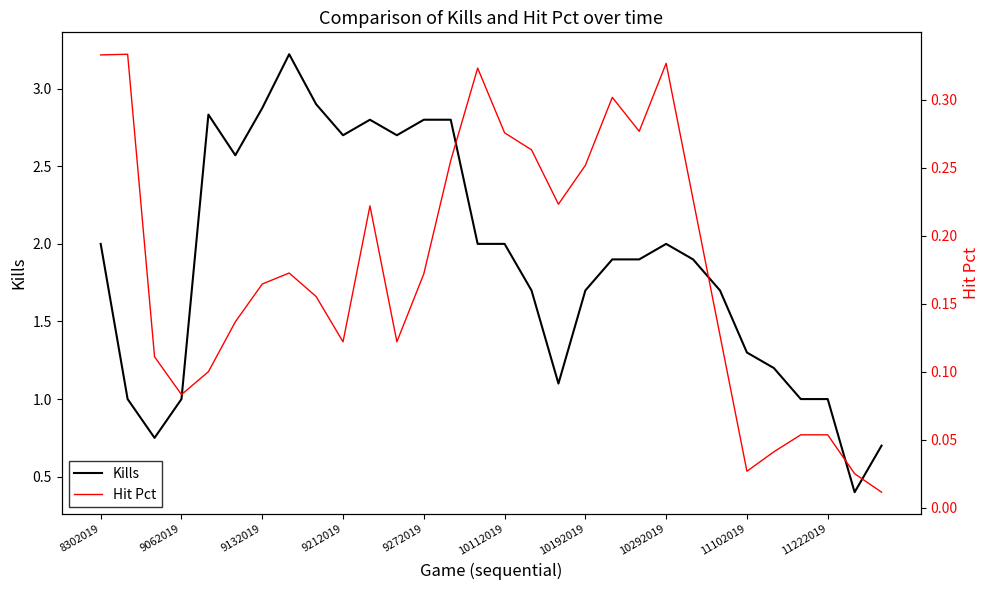

The Hit Pct series shows 0.0 at 25. True or false?

True